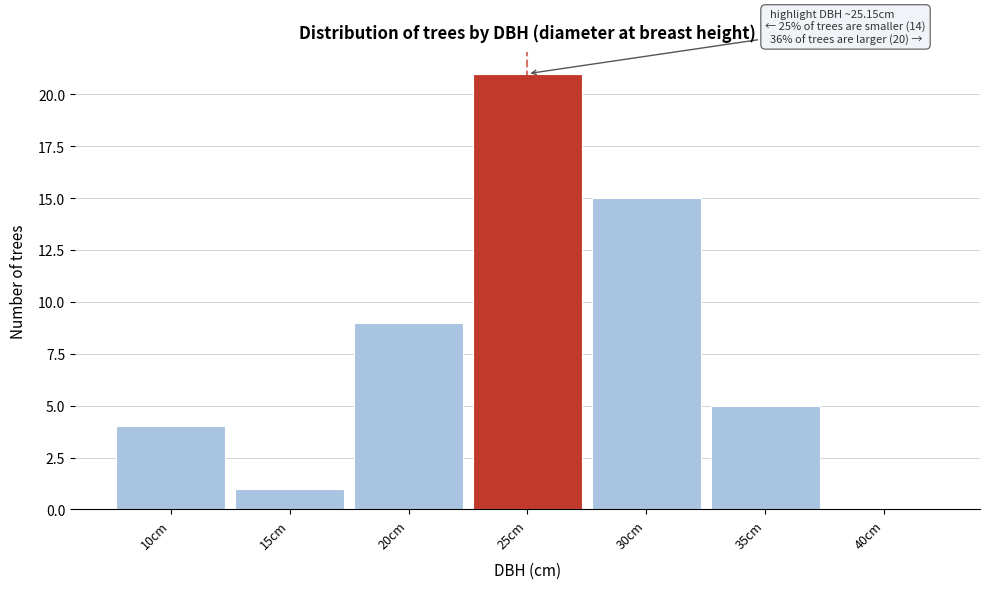

Reading right to left, what are all the values shown in this chart?

40cm=0	35cm=5	30cm=15	25cm=21	20cm=9	15cm=1	10cm=4